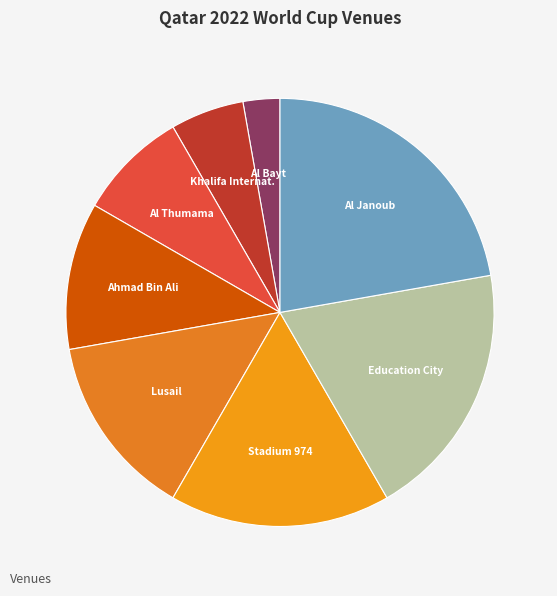

What is the ratio of the value at Stadium 974 to the value at Al Thumama?

2.0